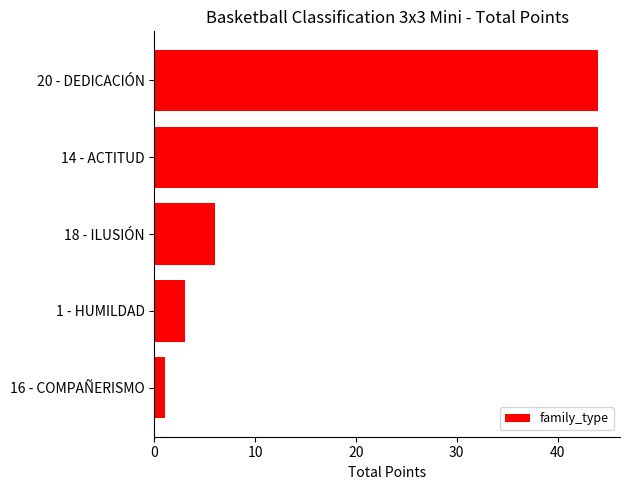

The chart shows a value of 6 at 18 - ILUSIÓN. True or false?

True